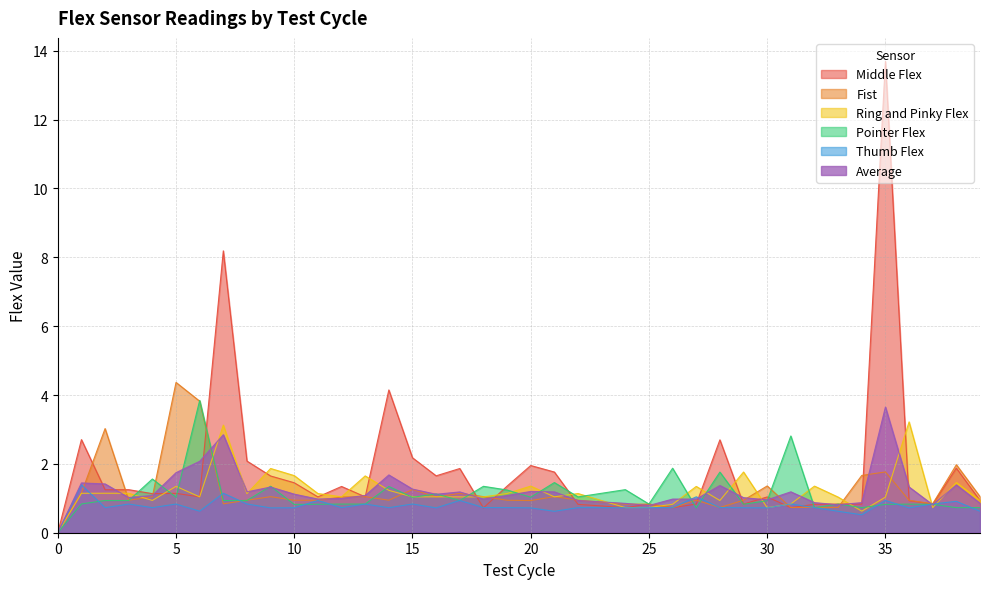

How many data points does each series have?

39